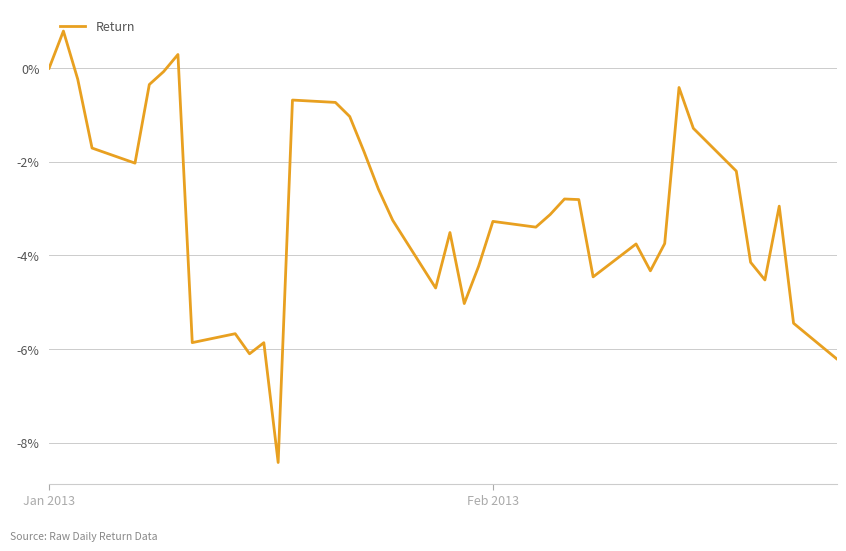

What is the maximum value shown in the chart?

0.8